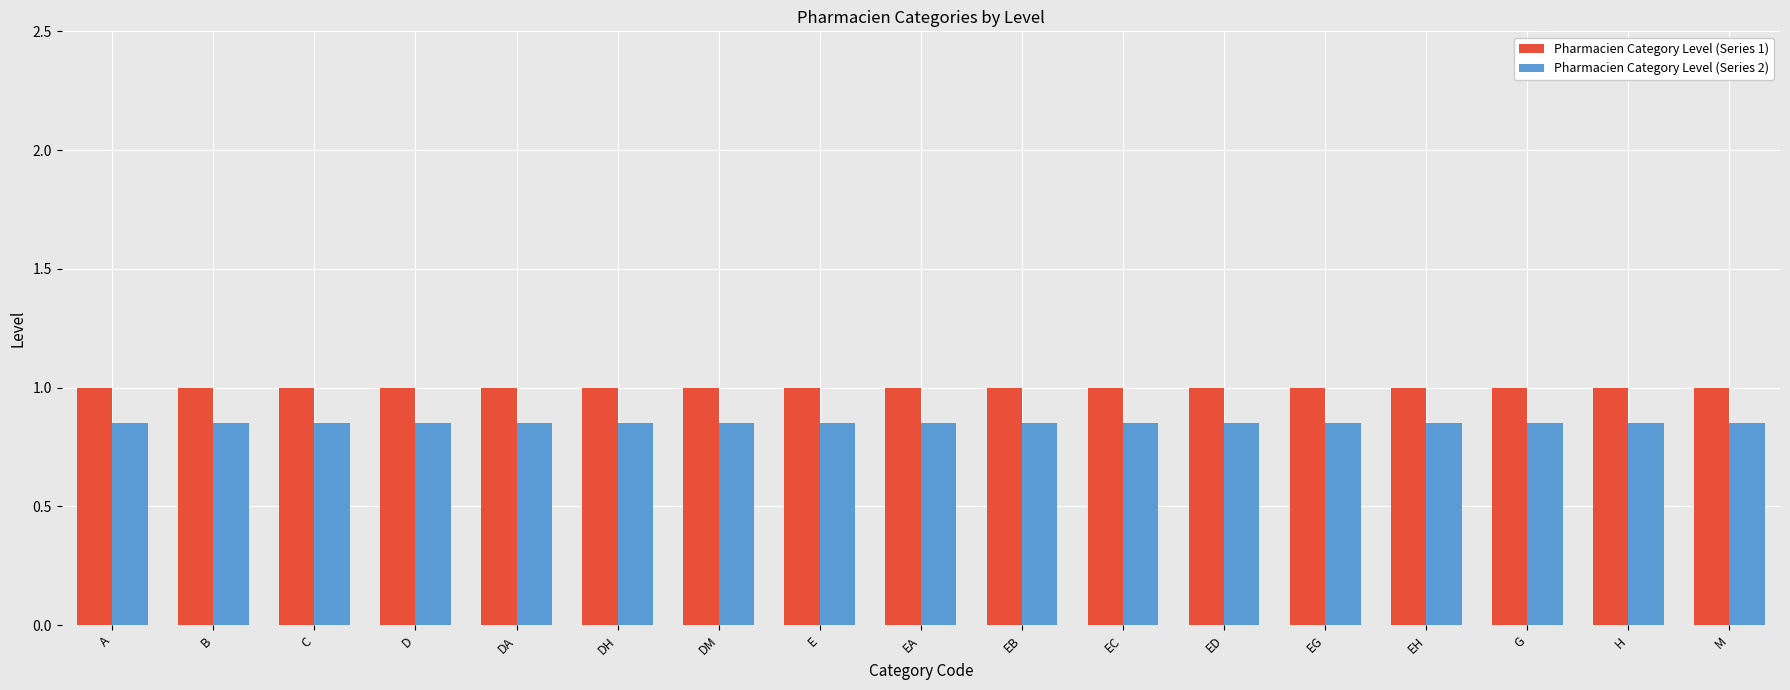

At how many categories does at least one series exceed 0?

17